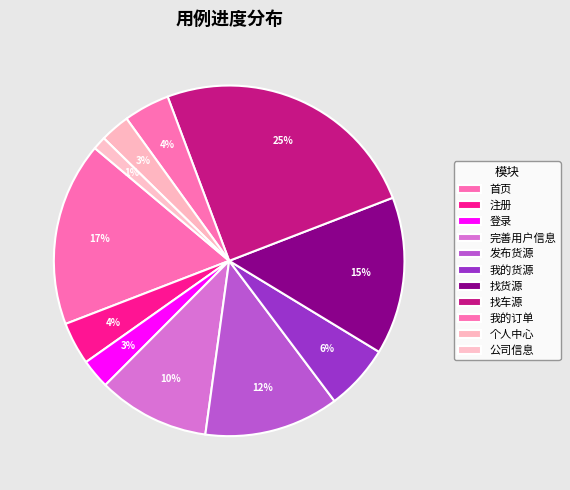

What is the change in value from 首页 to 个人中心?

-47